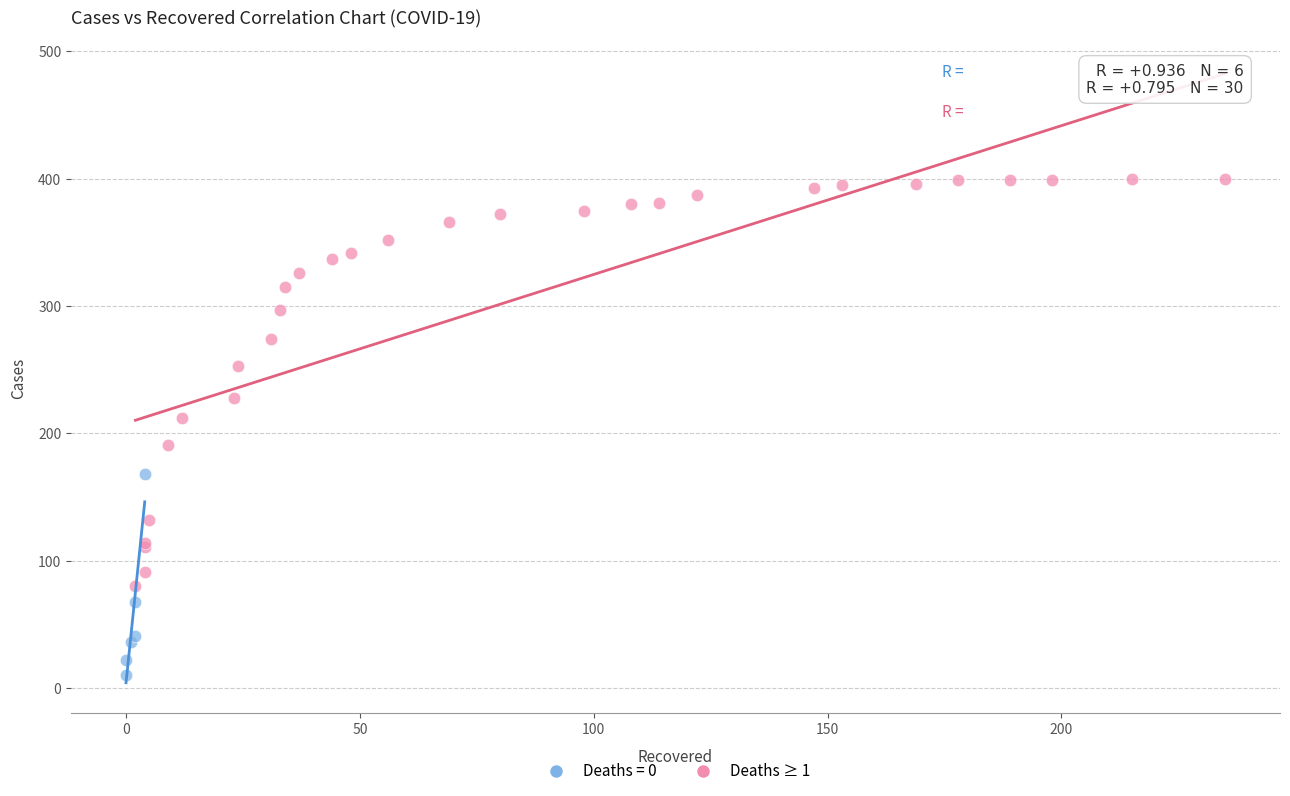

Which series reaches the maximum Y coordinate?

Deaths ≥ 1